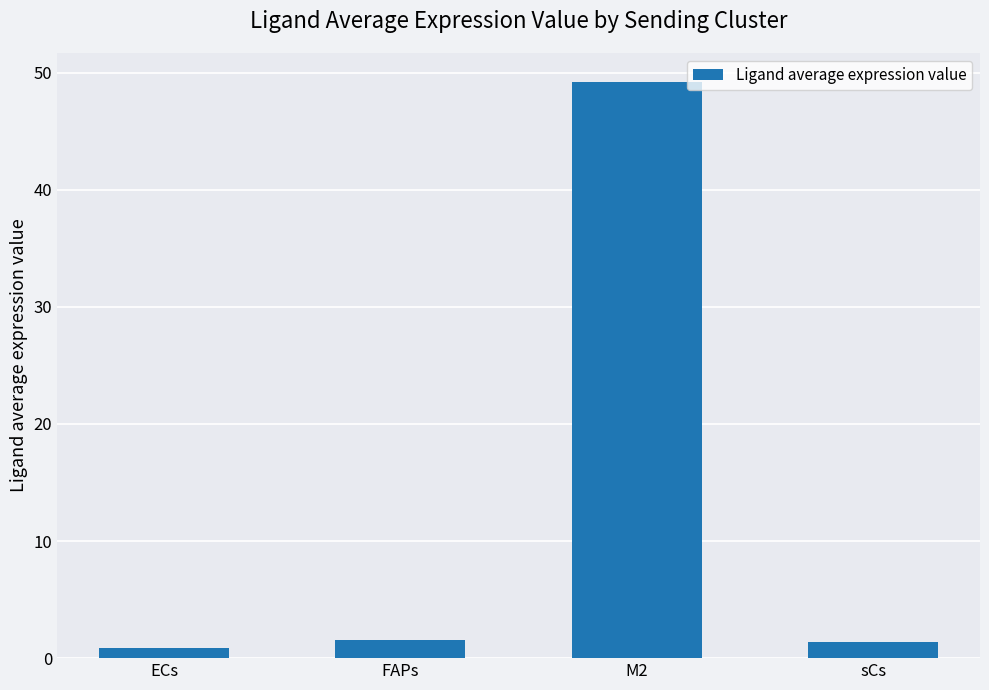

What is the label of the 2nd bar from the left?

FAPs